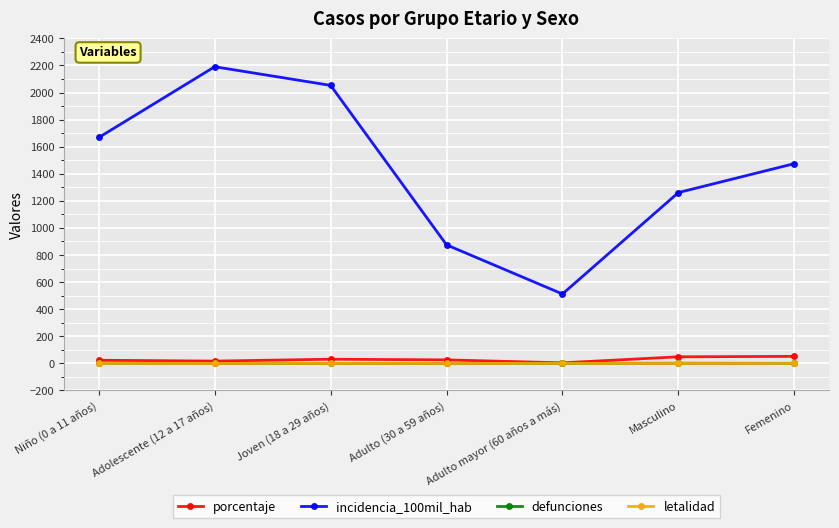

How many lines are shown in the chart?

4